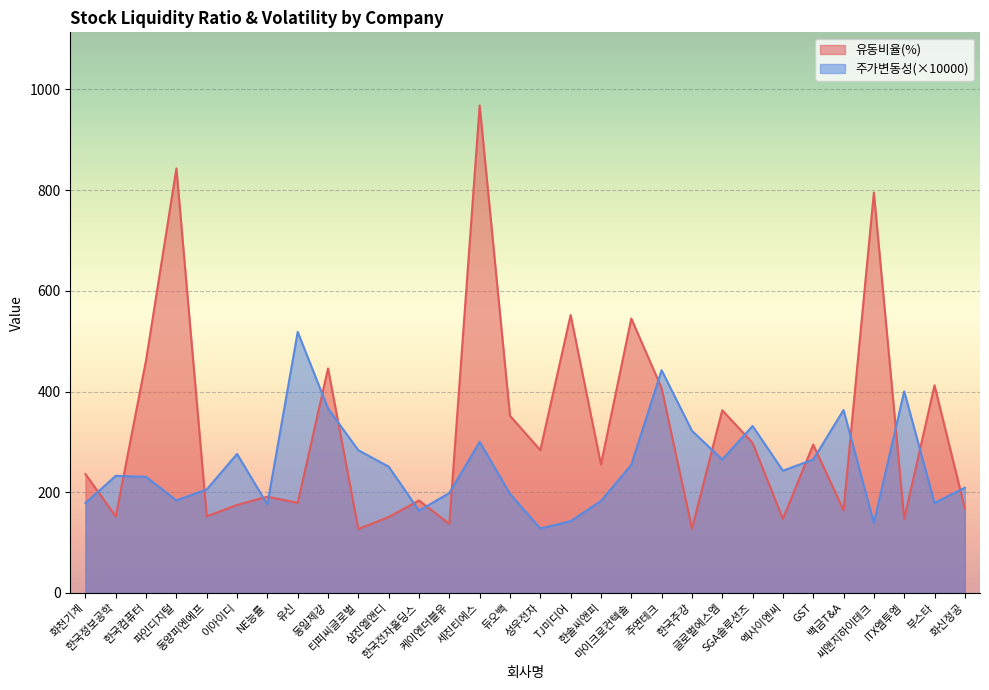

What position from the right is 한국정보공학?

29